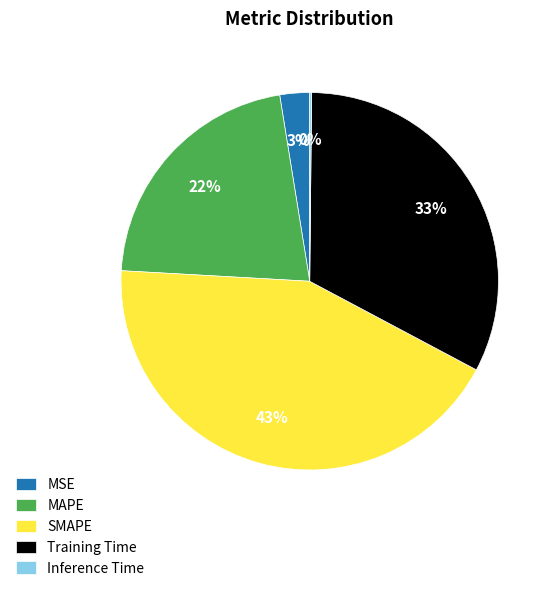

What percentage is the SMAPE slice, to the nearest percent?

43%